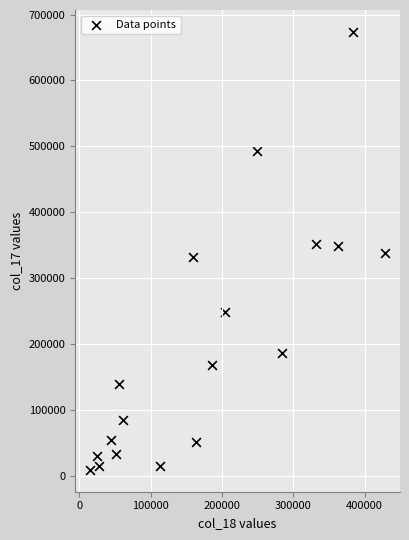

What is the range of Y values (max minus min)?

664529